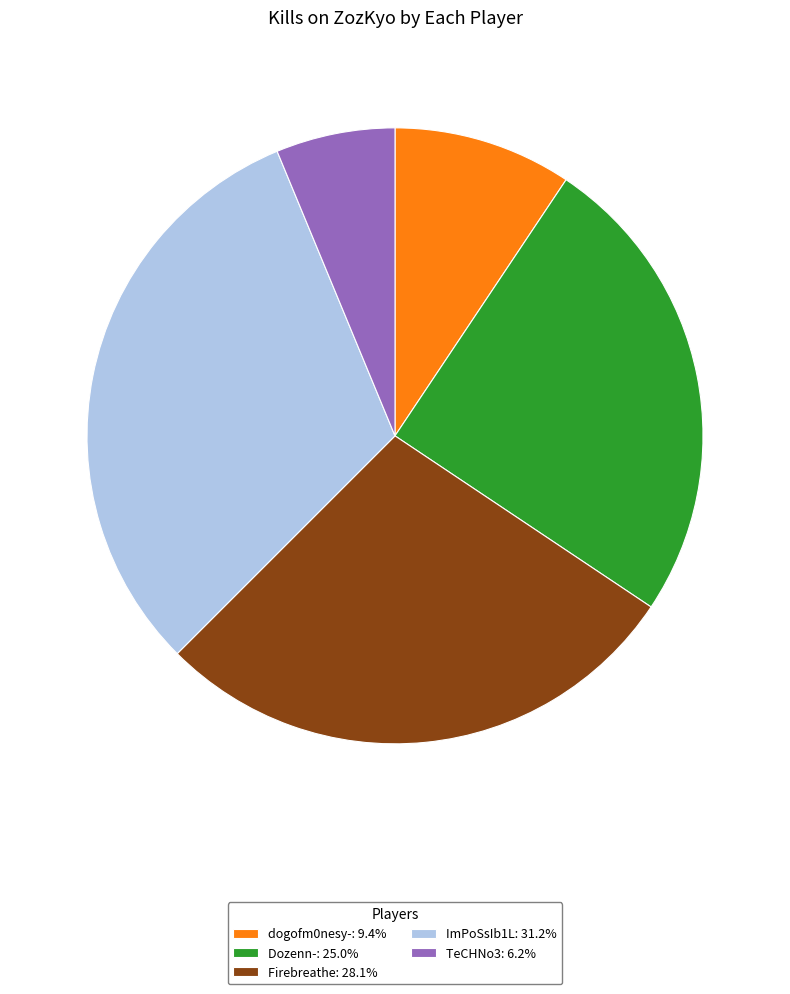

Approximately how many times larger is the value at Firebreathe: 28.1% compared to ImPoSsIb1L: 31.2%?

0.9